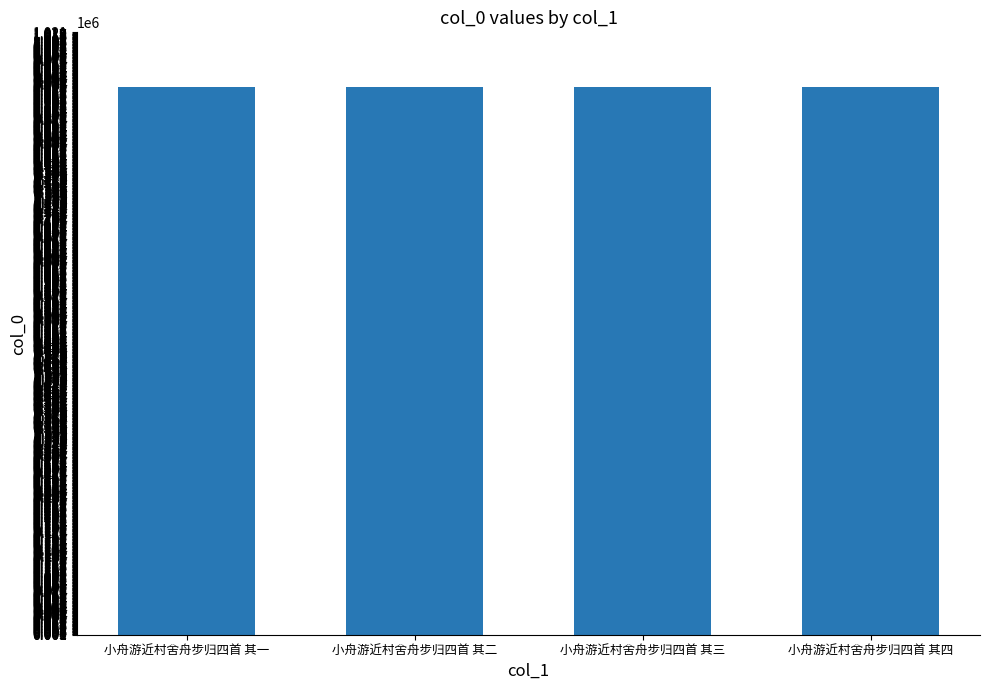

Is it true that the value at 小舟游近村舍舟步归四首 其一 is 534583?

False